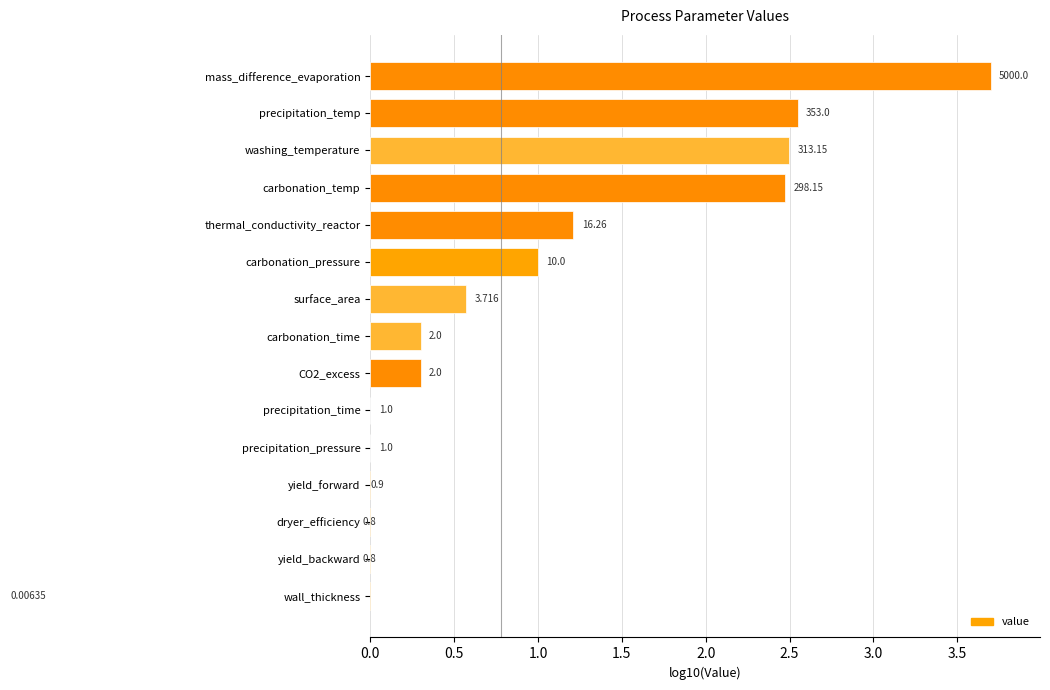

What is the greatest value displayed?

3.7